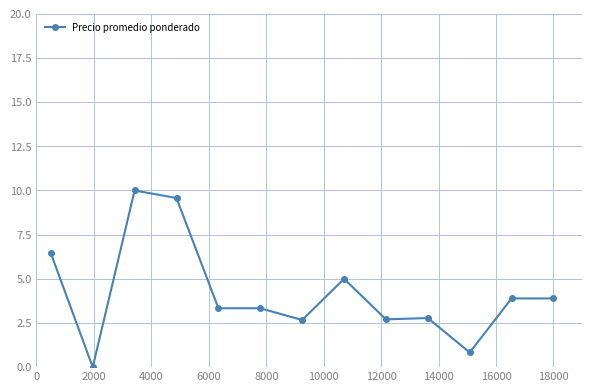

What is the difference between the second highest and second lowest values?

8.7